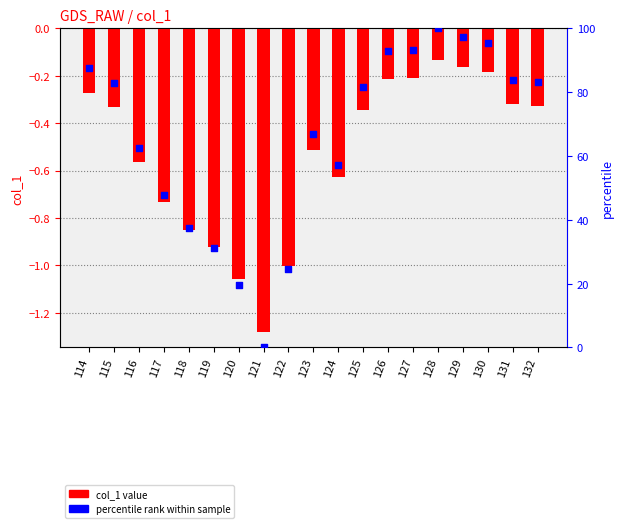

Which series has the largest Y range (max minus min)?

percentile rank within sample